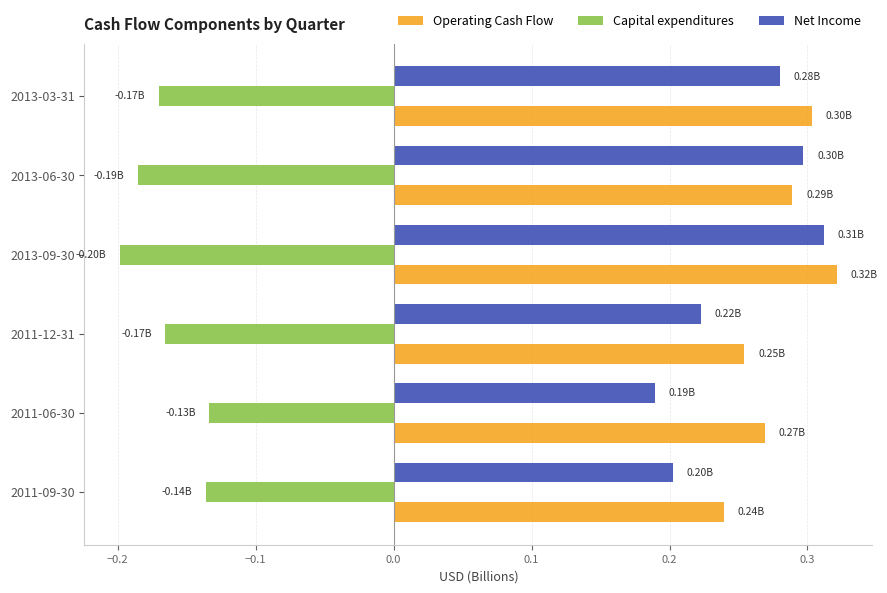

What is the sum of the Net Income values at 2011-09-30 and 2013-09-30?

0.5